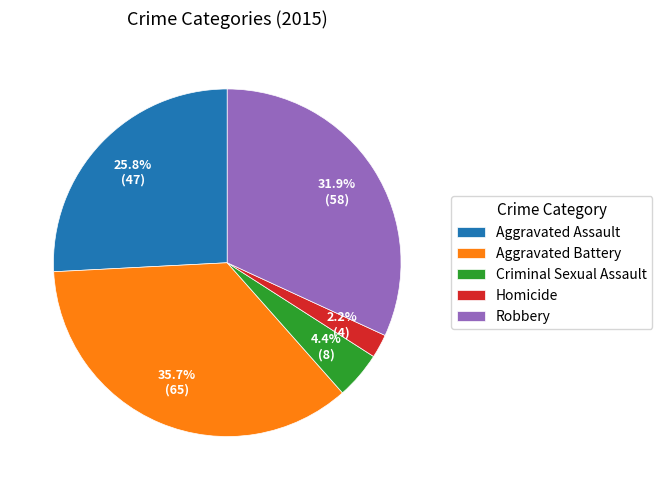

What is the total percentage of Criminal Sexual Assault and Aggravated Assault?

30.2%